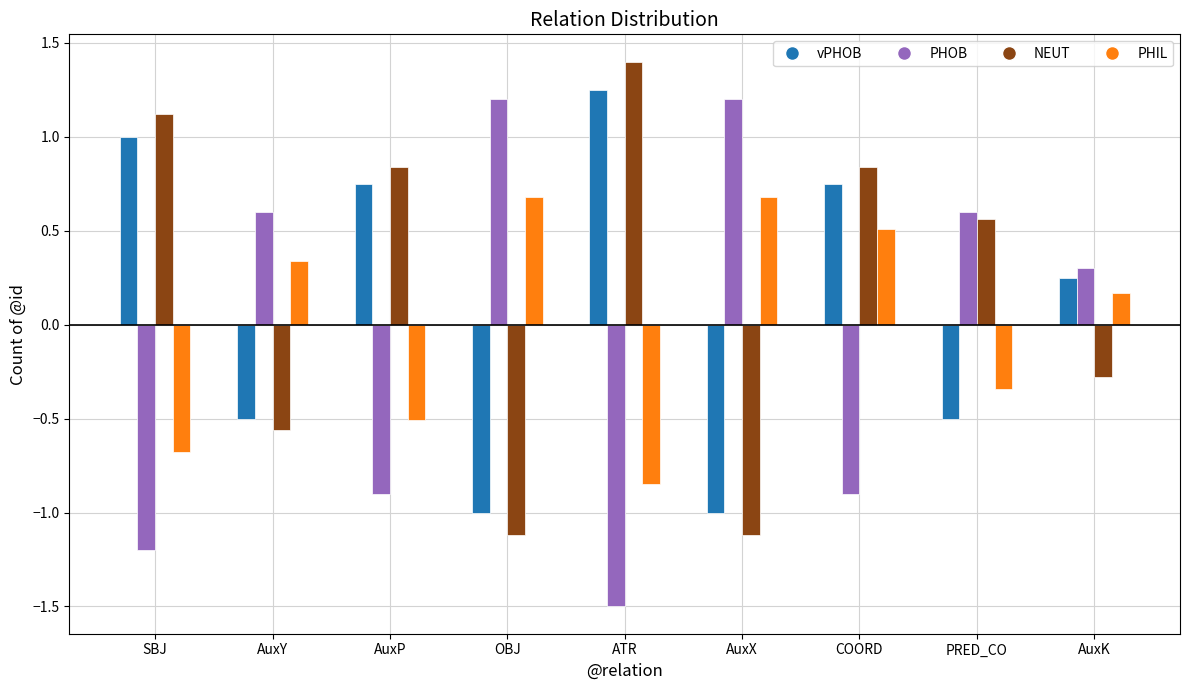

How many values in the PHOB series are below 0?

4